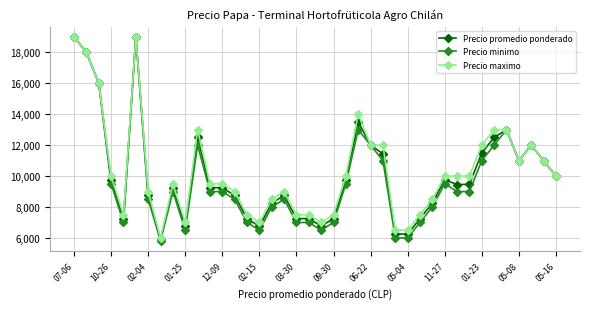

What is the value of the Precio minimo point at the 24th from the left?

13000